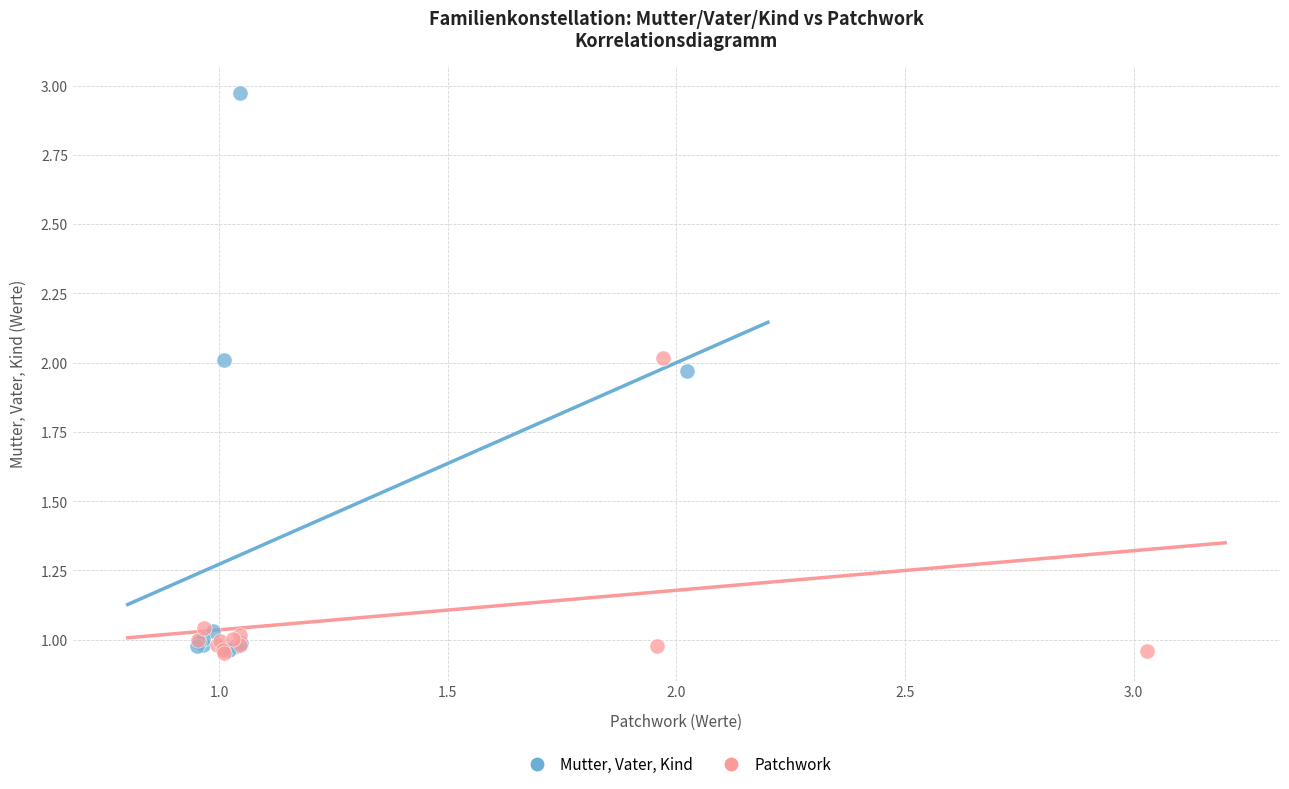

Which series has the largest Y range (max minus min)?

Mutter, Vater, Kind